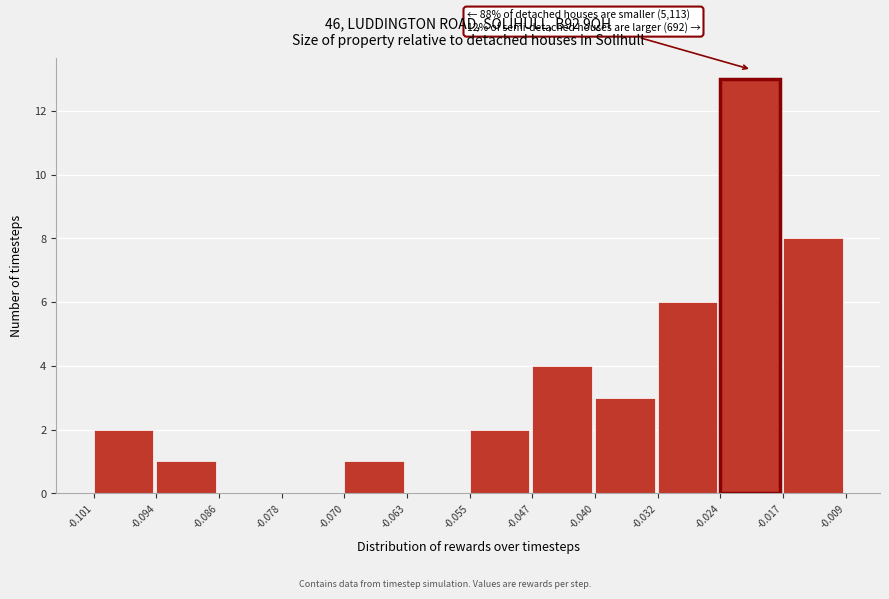

Over which range of the x-axis is the bar tallest?

-0.024 to -0.017